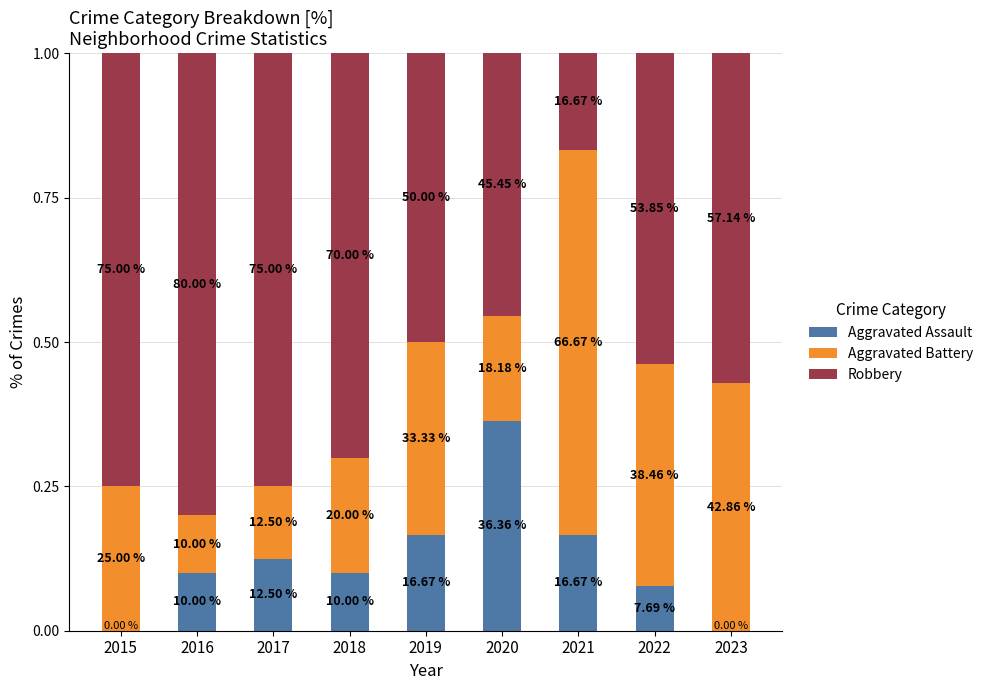

Does the chart contain stacked bars?

Yes